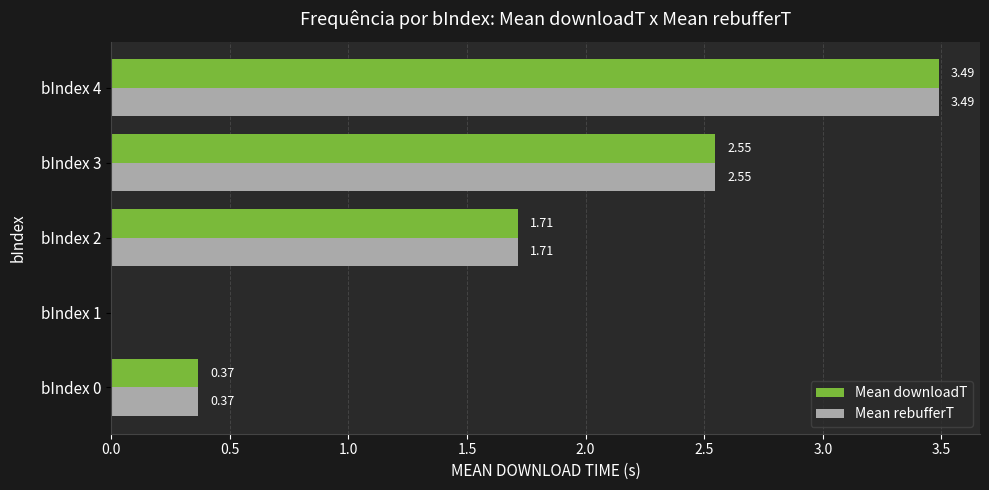

What is the total value across all series at bIndex 4?

7.0